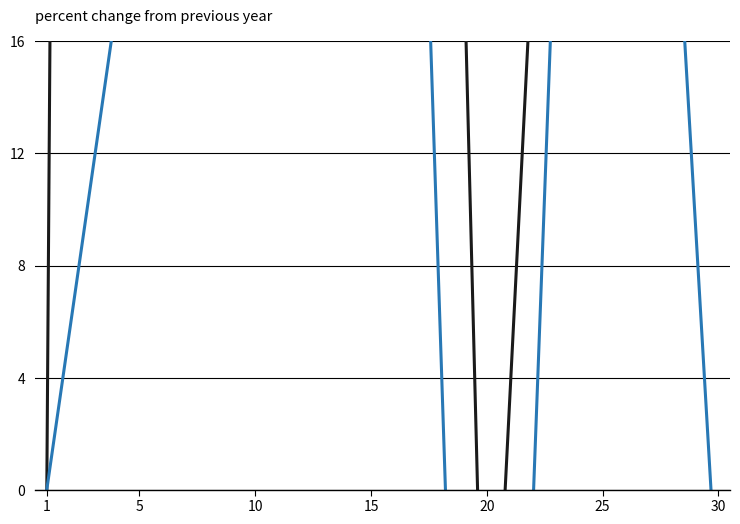

Which series has the largest total across all categories?

State Medicaid